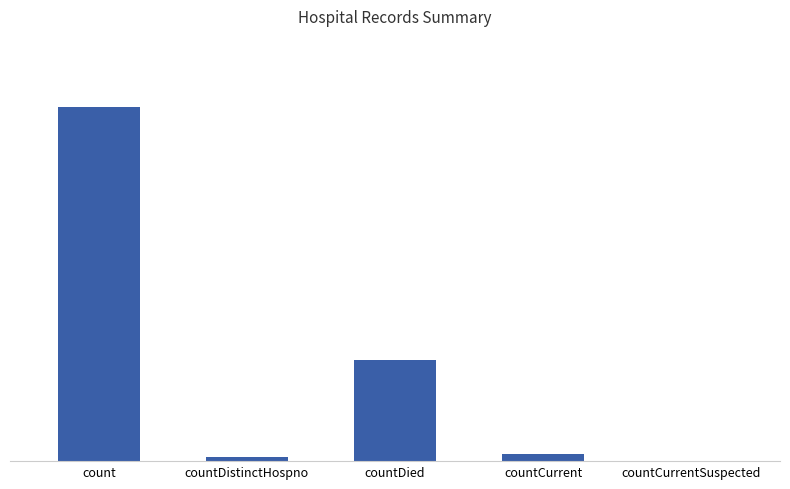

The value at countCurrentSuspected is 0. True or false?

True